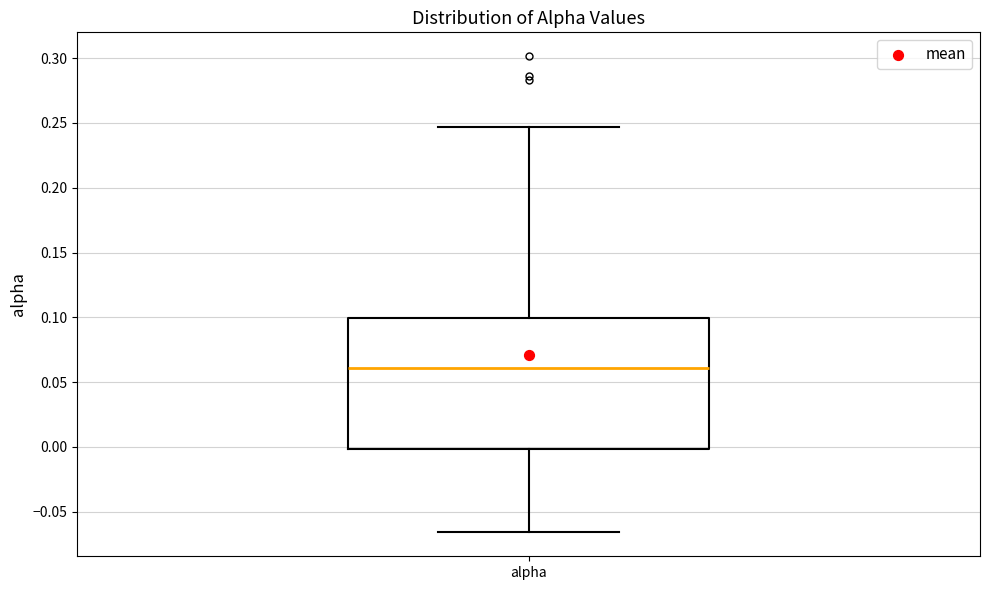

Read this box plot against the y-axis: the position of the median line, the range covered by the box, and the ends of both whiskers. The values are not printed on the chart, so give them approximately, as read against the axis.

median 0.060, box 0.000 to 0.100, whiskers -0.065 to 0.245